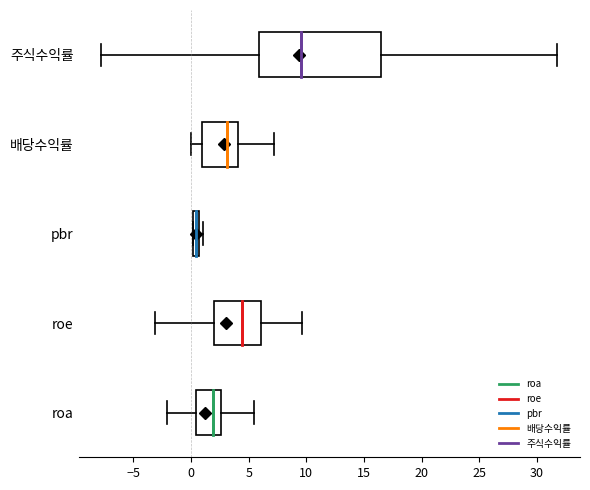

Which box is the widest, from its left edge to its right edge?

주식수익률